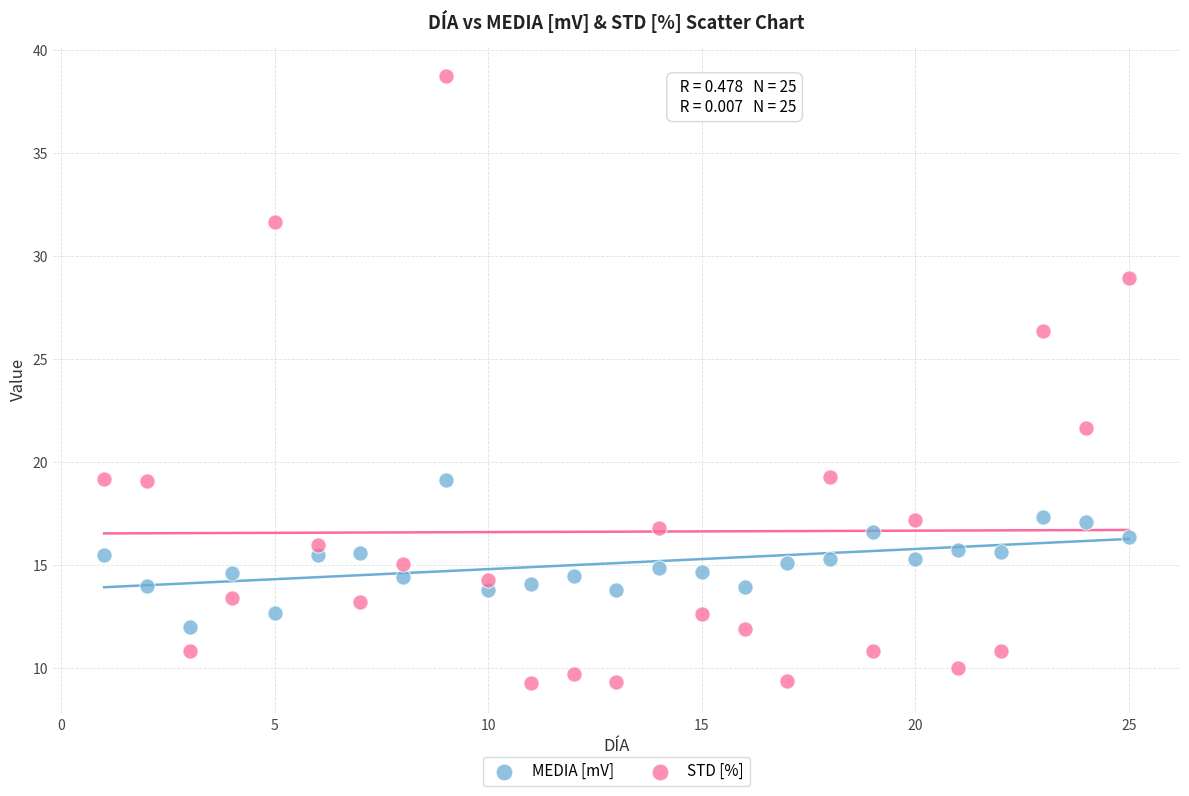

Which series contains the lowest Y value?

STD [%]